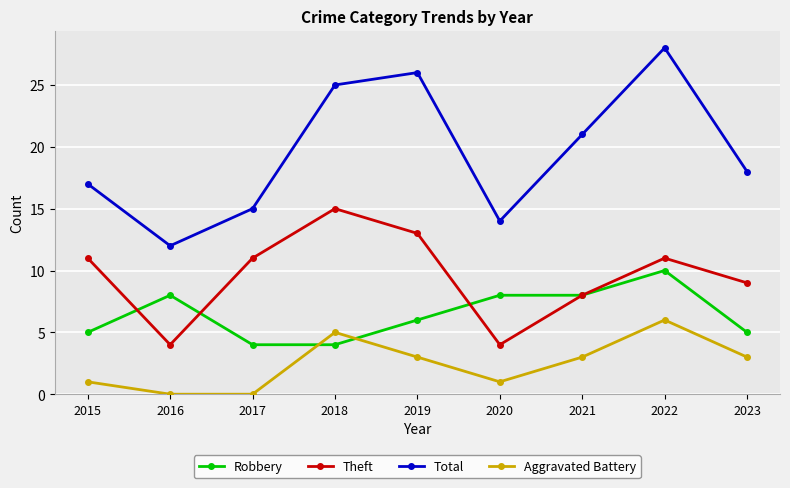

Is the value of Theft at 2016 greater than the value of Robbery at 2015?

No